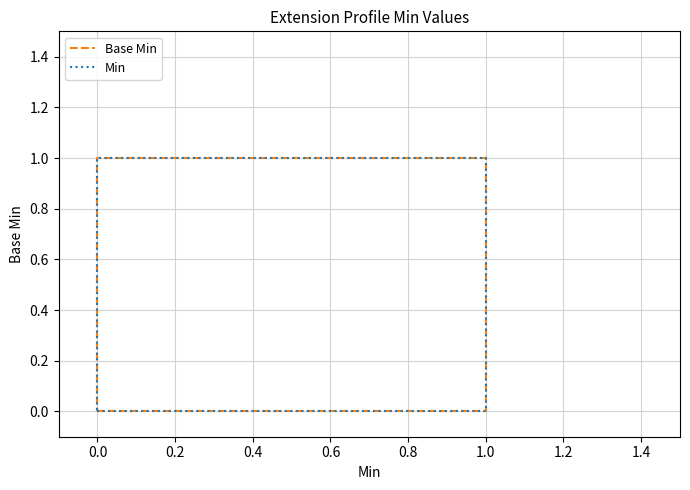

List the series in order of their overall mean, highest first.

Base Min, Min